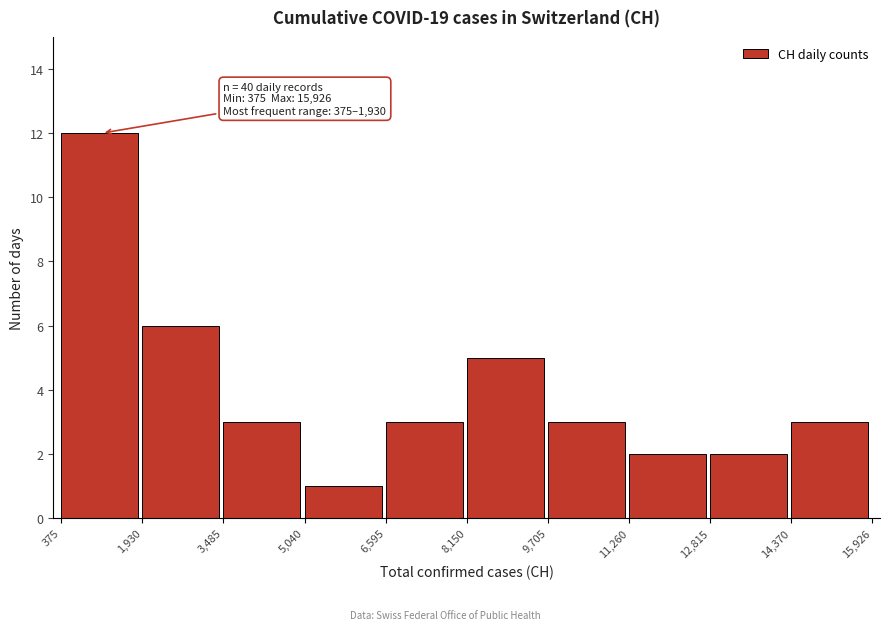

Which range on the x-axis has the tallest bar?

375 to 1,930